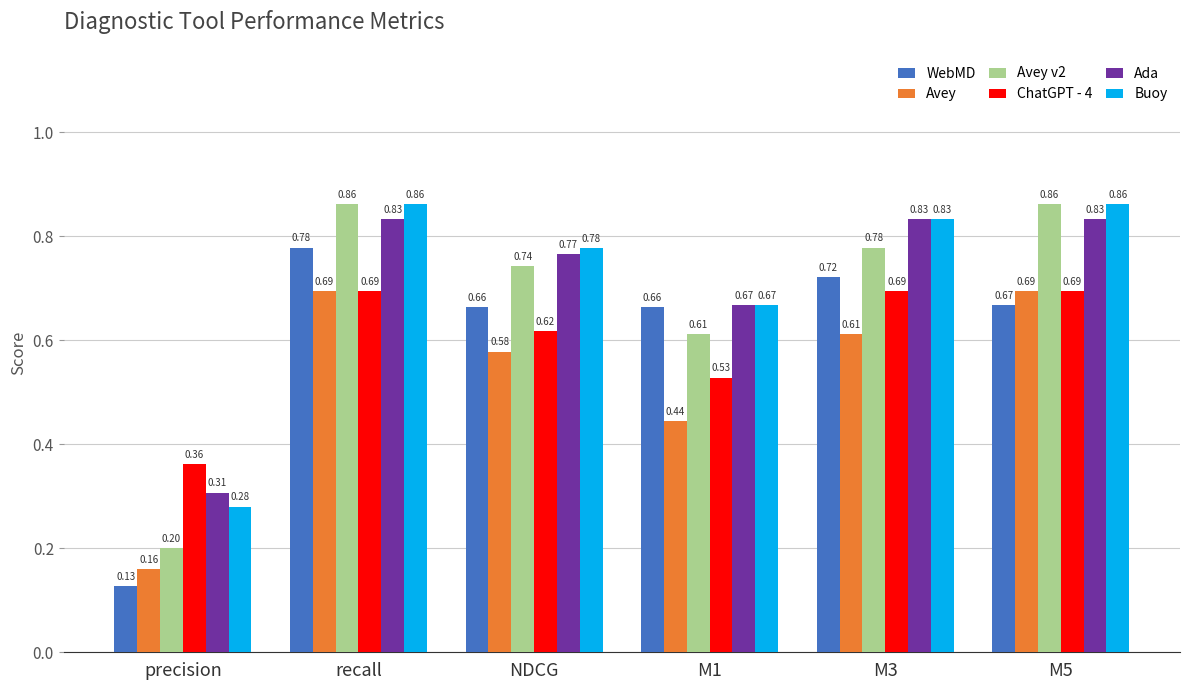

What is the difference between the highest and lowest values at precision?

0.2